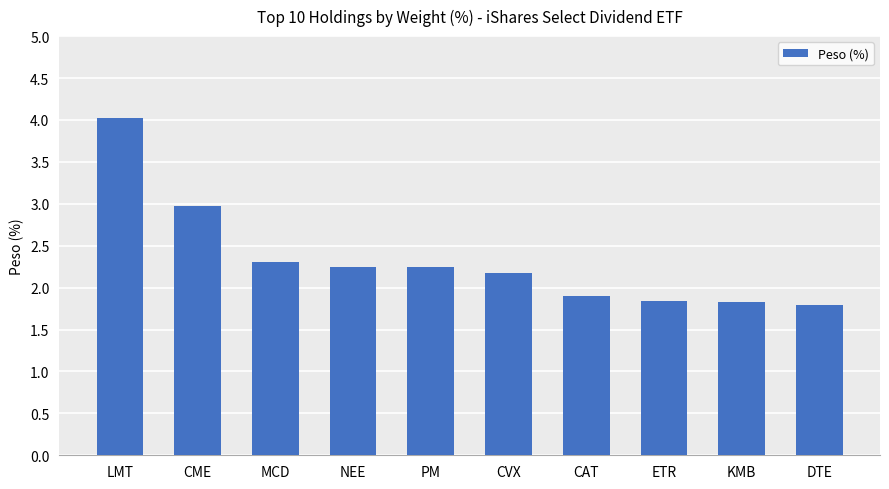

Count the number of data series in this chart.

1